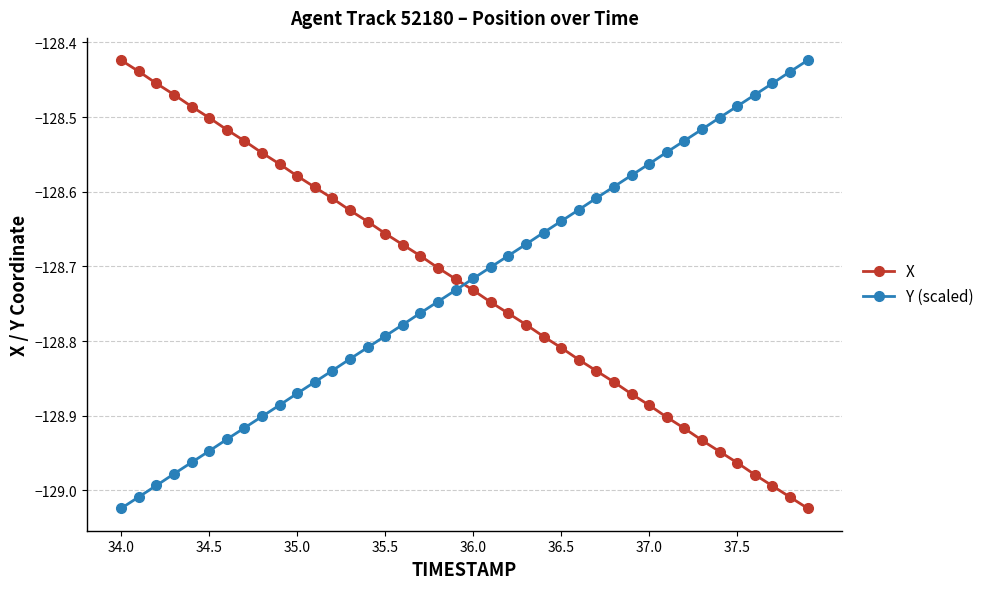

What is the difference between the second highest and second lowest values in the Y (scaled) series?

0.6